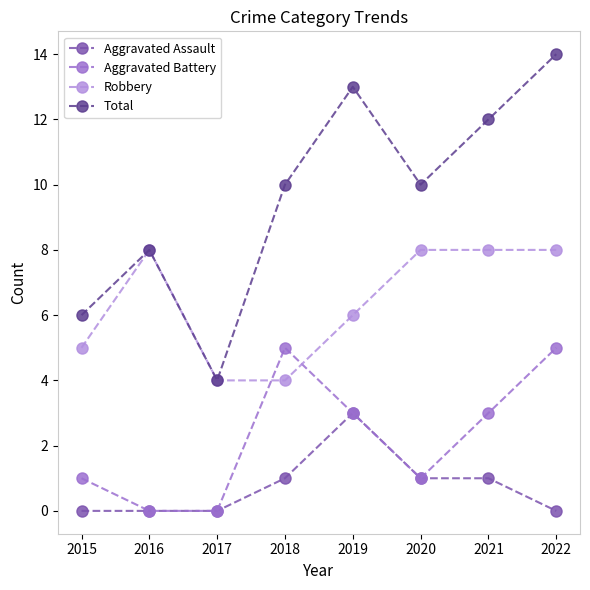

Is it true that Robbery equals 4 at 2017?

True